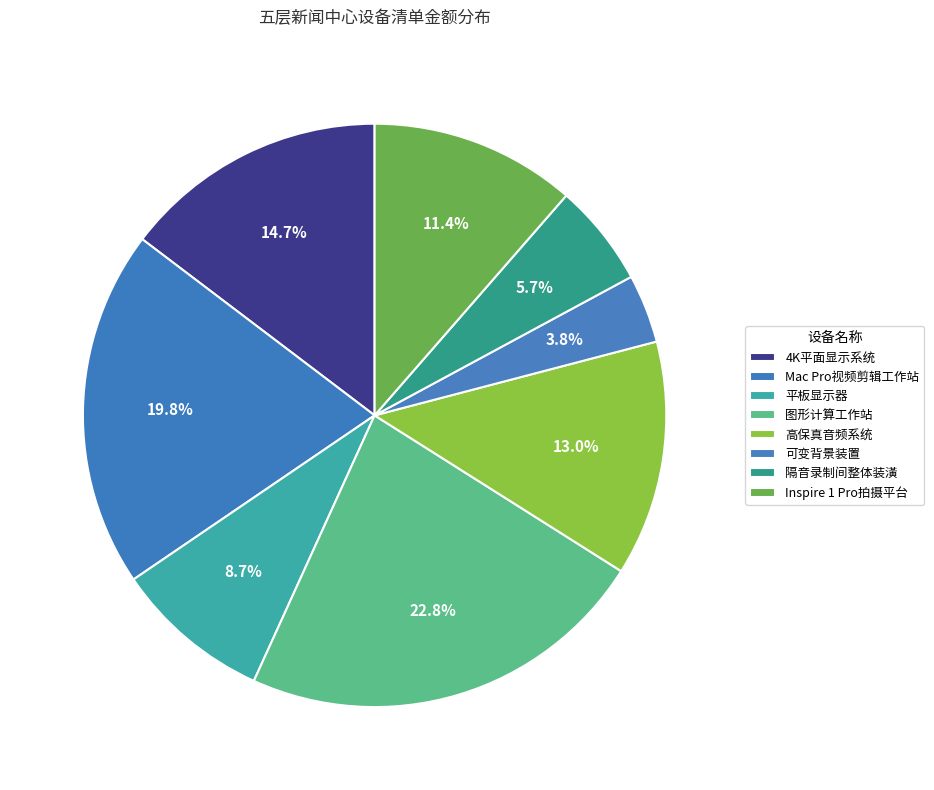

To the nearest percent, what is the average slice percentage?

13%